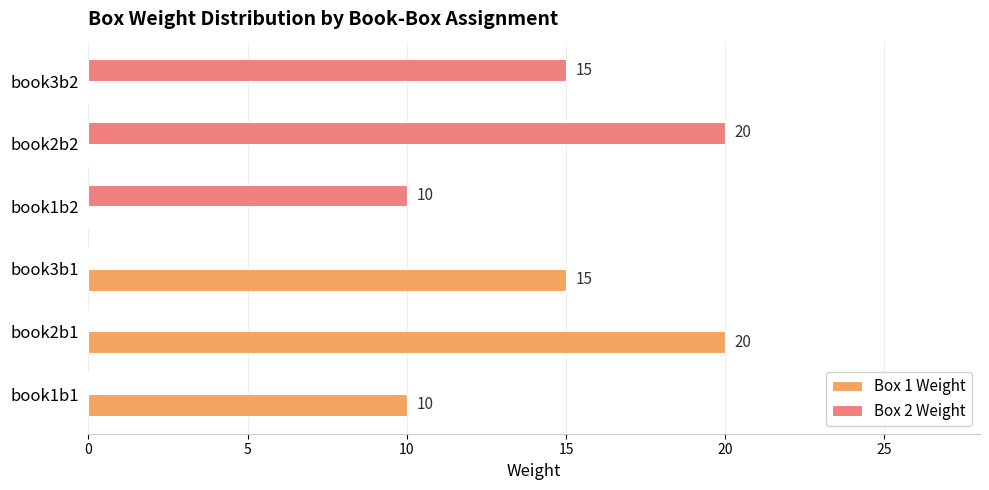

How many positive values does the Box 1 Weight series have?

3